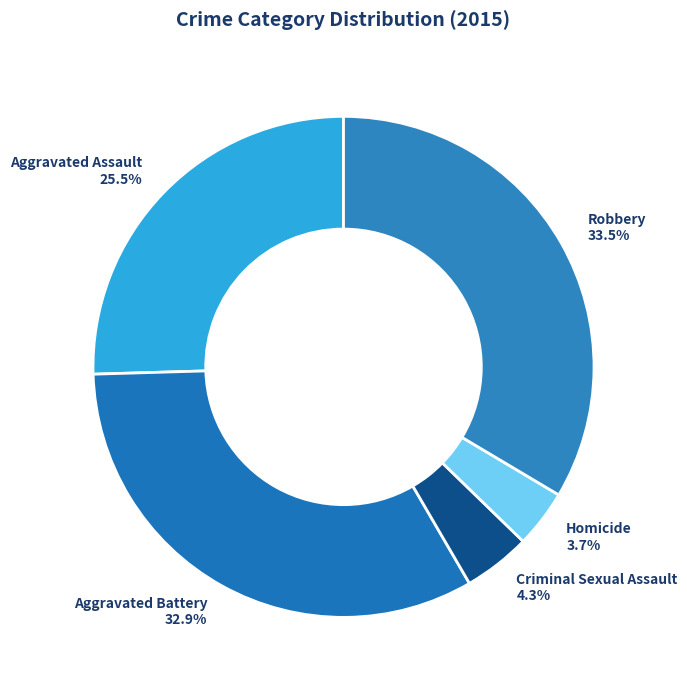

Which category has the biggest portion of the pie?

Robbery